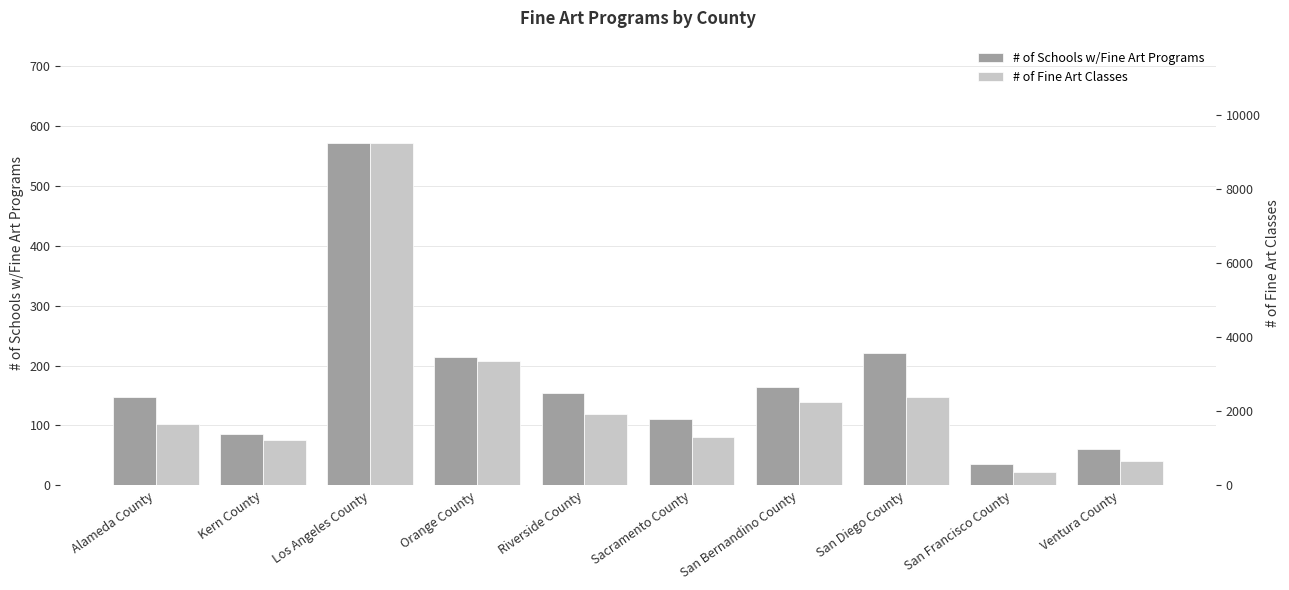

Rank the categories by # of Fine Art Classes value from lowest to highest.

San Francisco County, Ventura County, Kern County, Sacramento County, Alameda County, Riverside County, San Bernandino County, San Diego County, Orange County, Los Angeles County